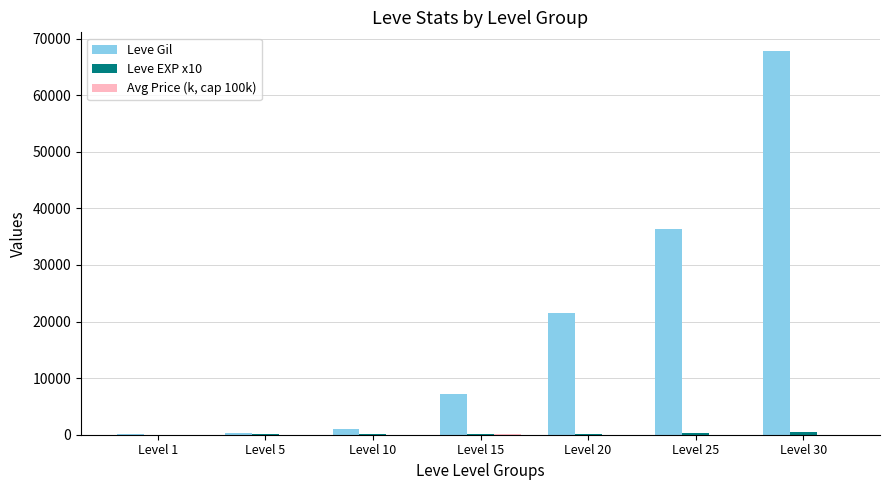

What is the maximum value shown in the chart?

67730.0